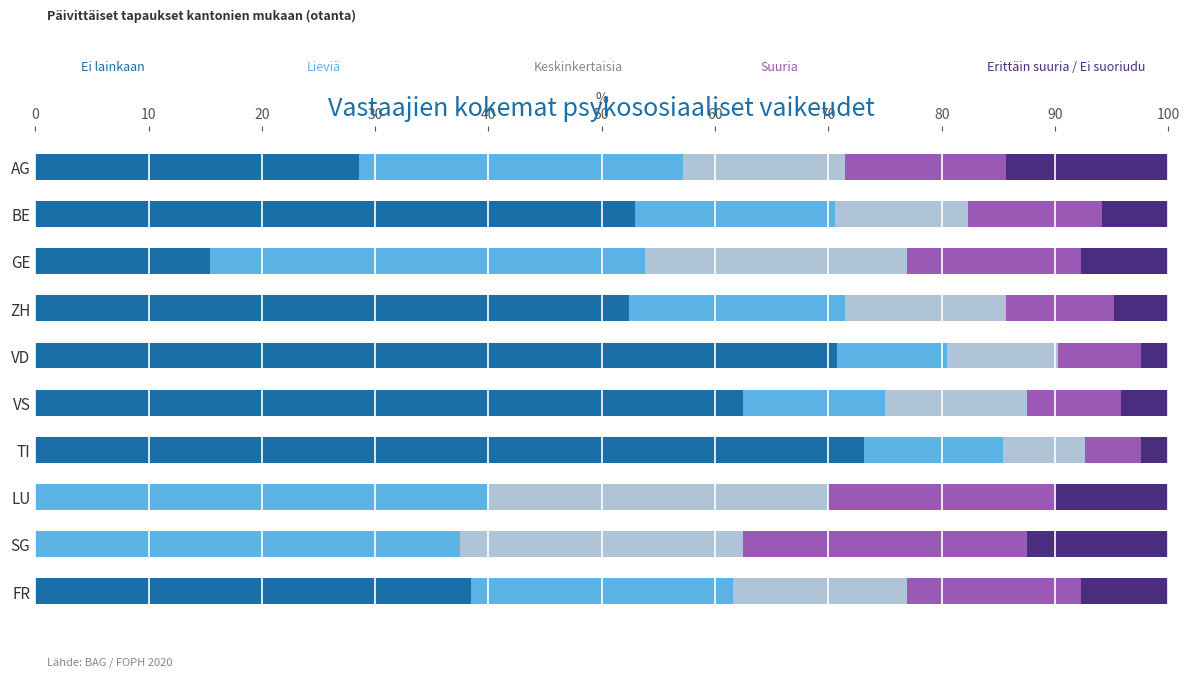

What is the total value across all series at VD?

100.0